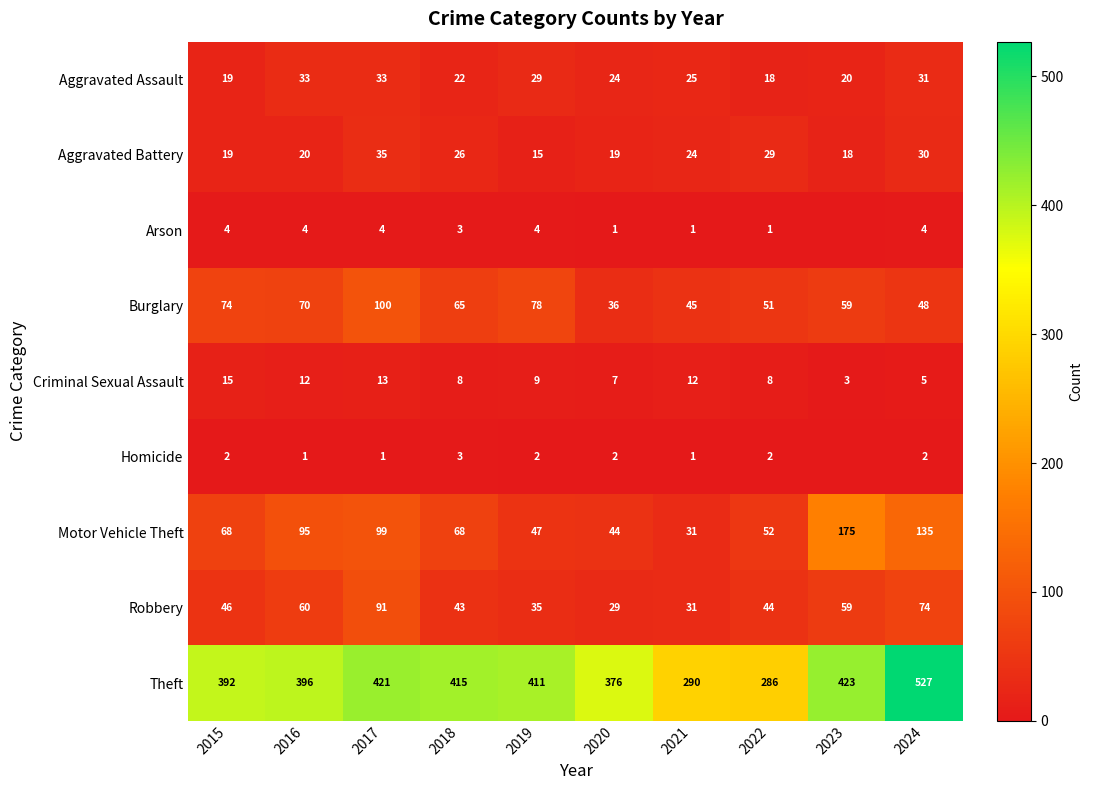

At how many categories does at least one series exceed 268?

10